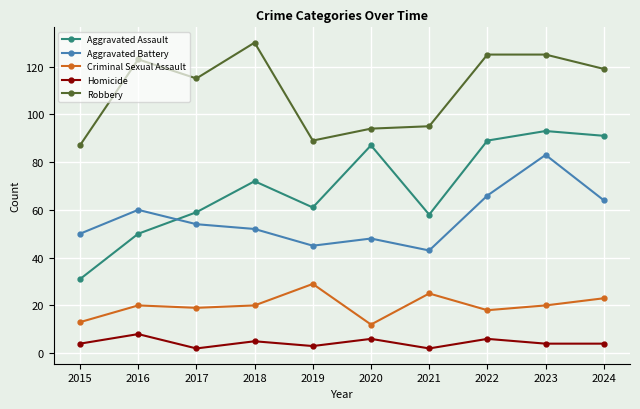

What is the value of the Aggravated Battery point at the 1st from the left?

50